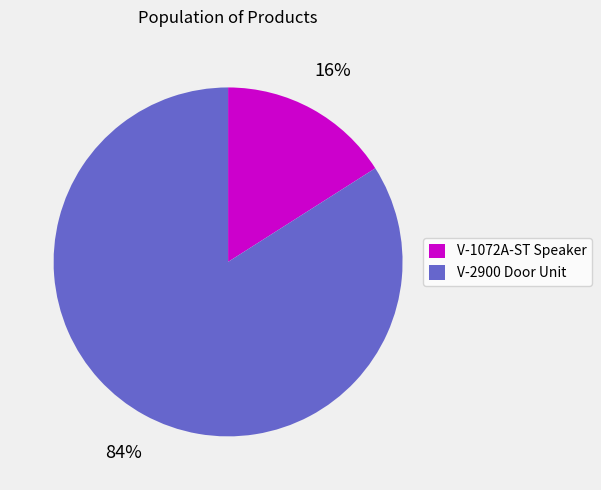

Between V-1072A-ST Speaker and V-2900 Door Unit, which is larger?

V-2900 Door Unit